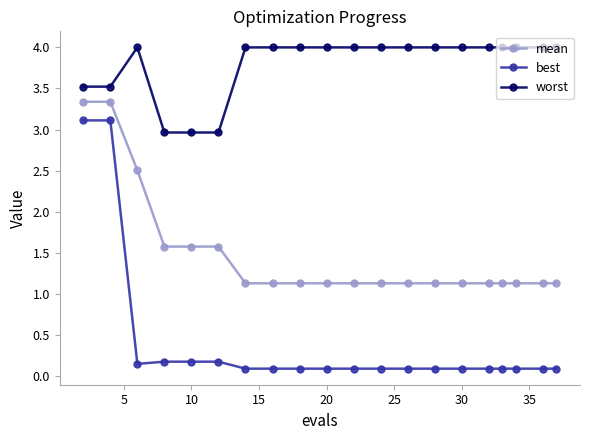

What is the average value of the worst series?

3.8